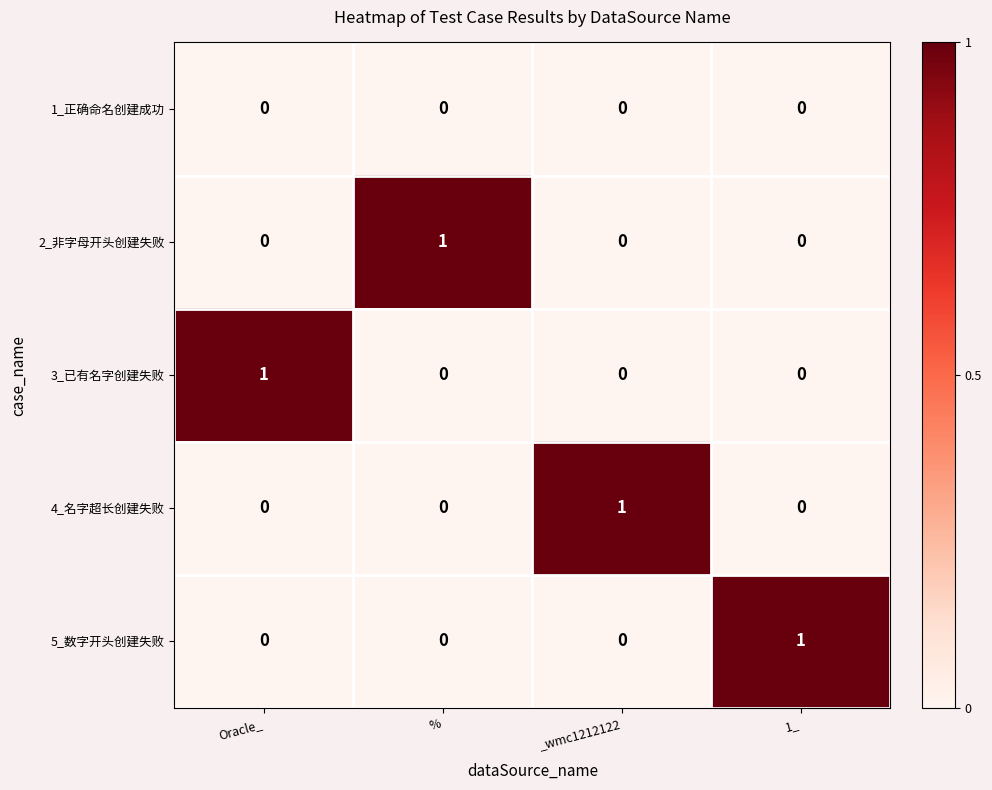

At how many categories does at least one series exceed 0?

4